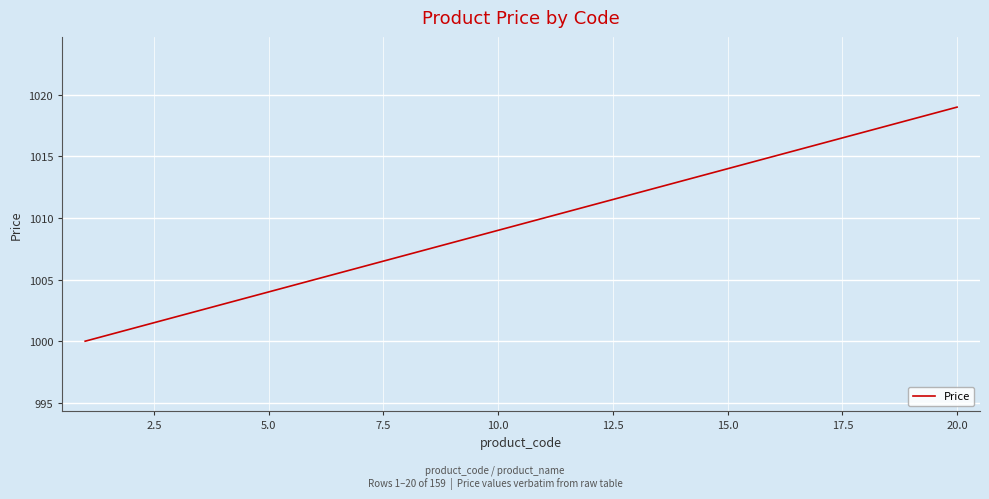

What is the difference between the maximum and minimum values?

19